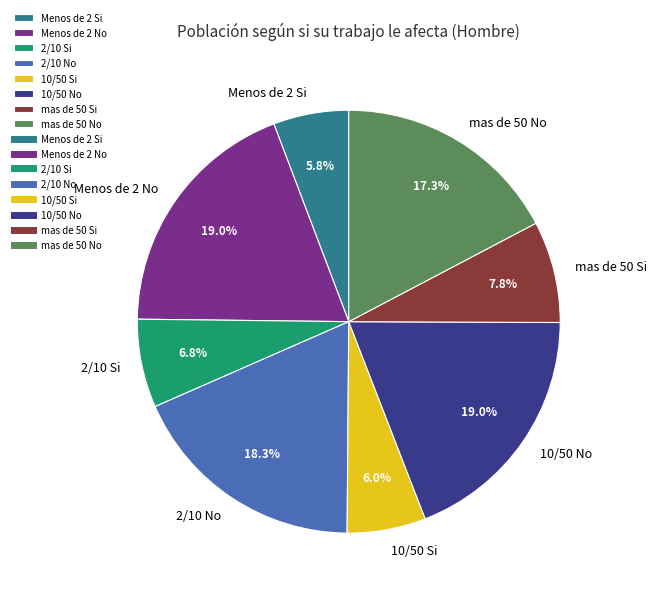

Is there a majority slice in this chart?

No